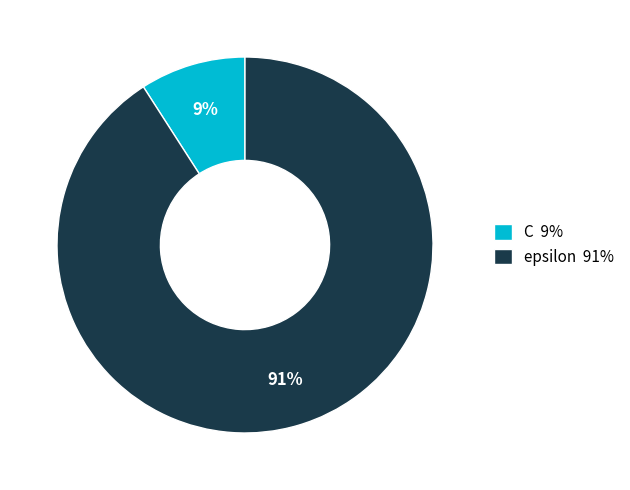

How many slices are in this pie chart?

2